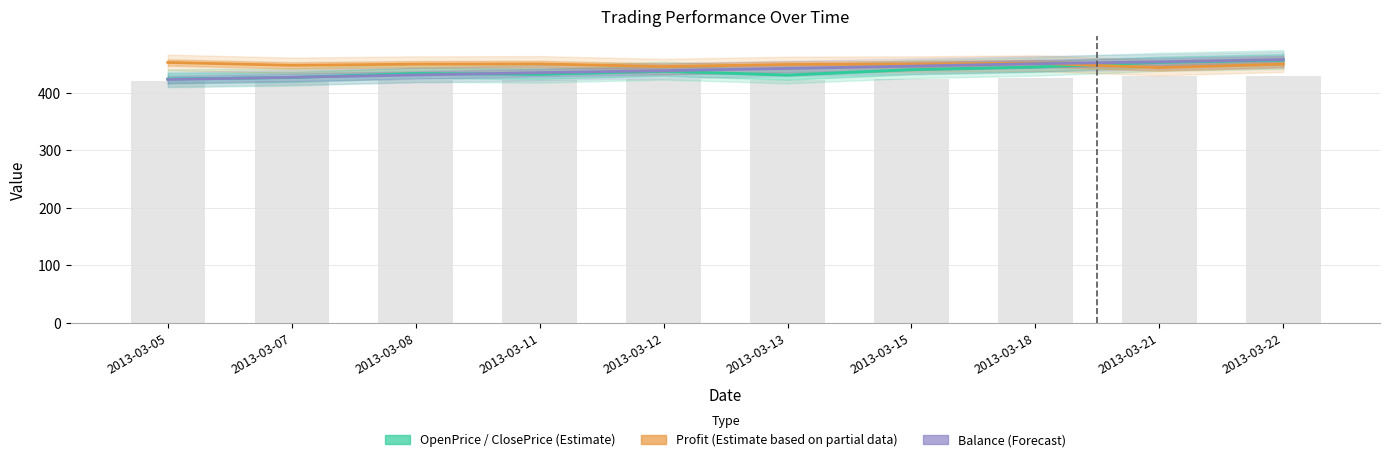

Reading right to left, extract all data points from this chart.

Profit: 450.0	443.9	451.7	450.1	449.5	445.8	450.4	450.1	448.0	453.0
Balance: 458.0	454.0	450.8	446.6	442.6	438.6	435.2	431.2	427.1	423.4
OpenPrice: 429.8	428.7	426.2	424.9	422.1	424.1	422.5	422.9	420.8	420.0
ClosePrice: 457.1	453.2	445.1	440.5	431.2	437.8	432.6	433.8	427.0	424.3